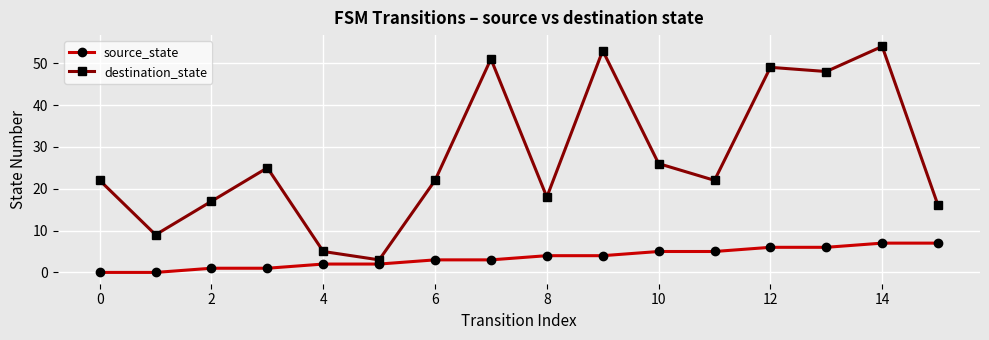

Rank the series by their average value, from lowest to highest.

source_state, destination_state